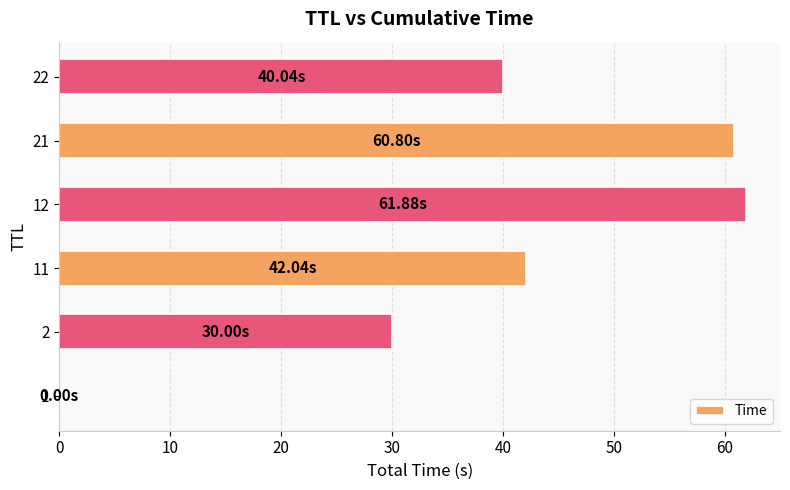

Does the chart contain stacked bars?

No